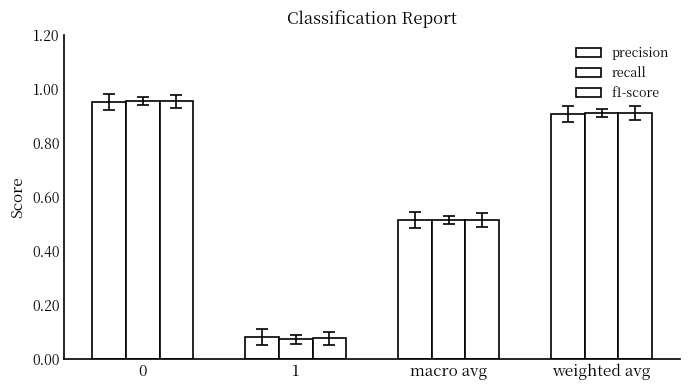

What is the label of the 3rd bar from the right?

1